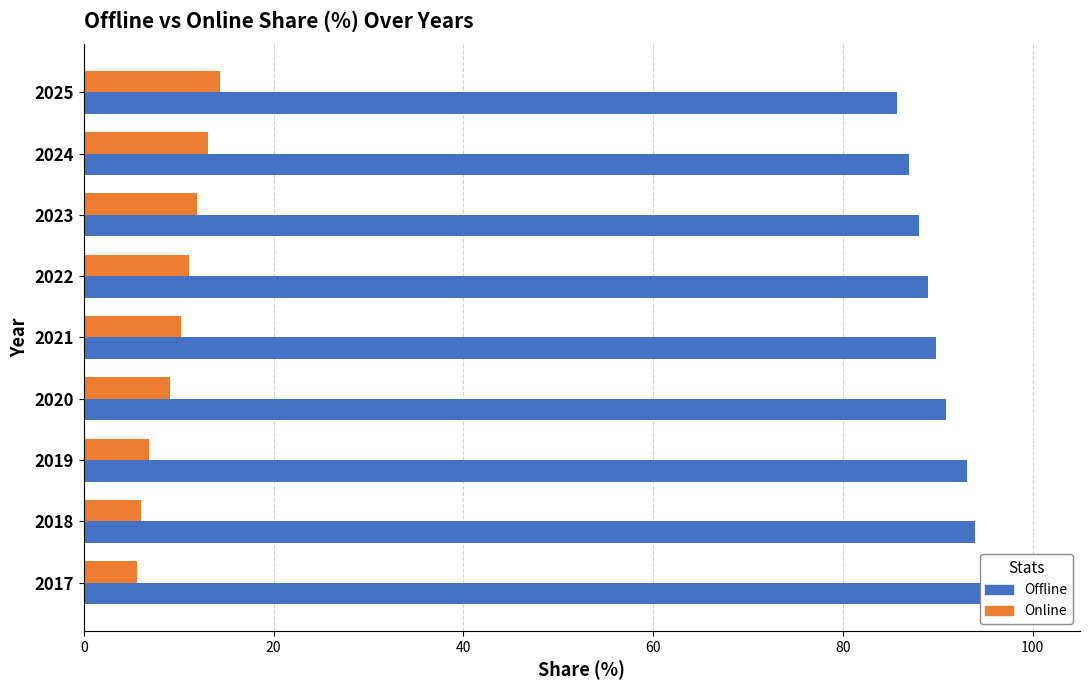

How many categories are shown in the chart?

9